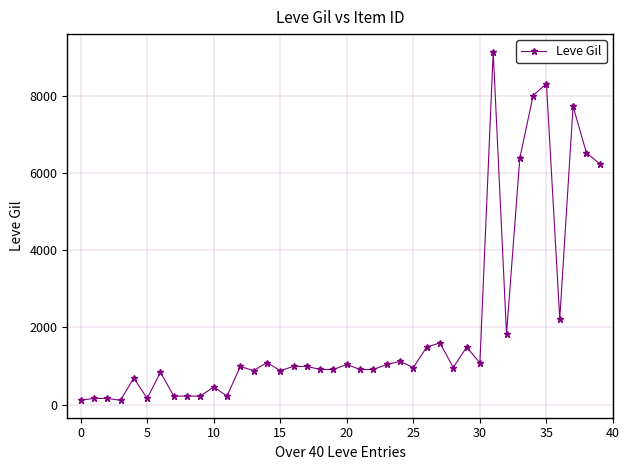

True or false: there are more than 2 points higher than both neighbors.

True